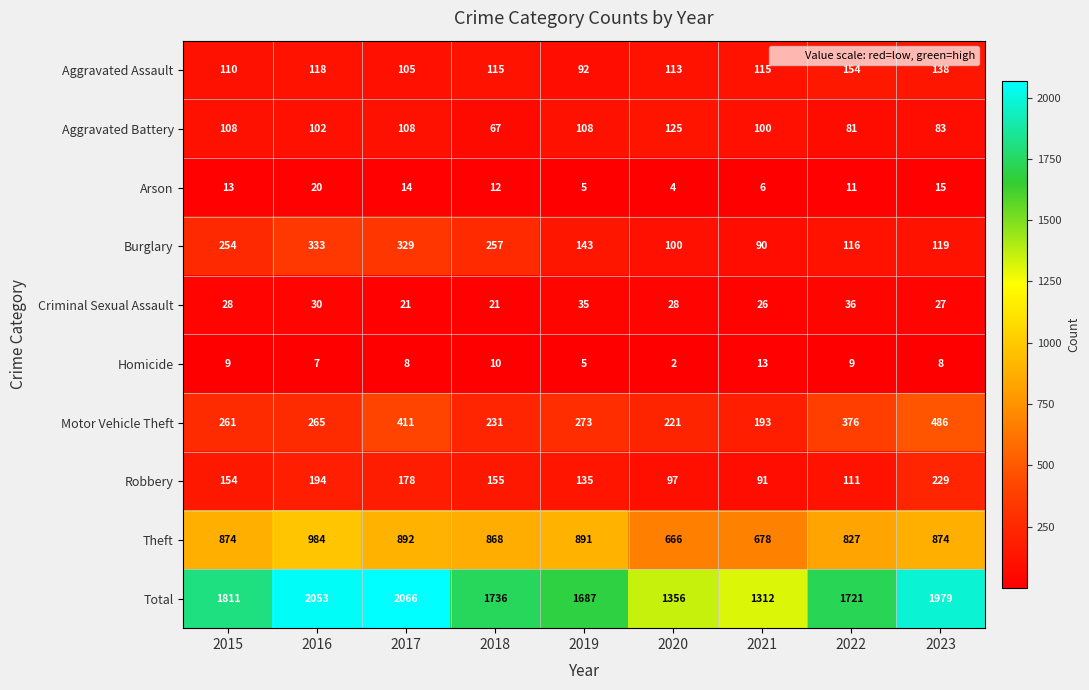

Read the Homicide value at 2018.

10